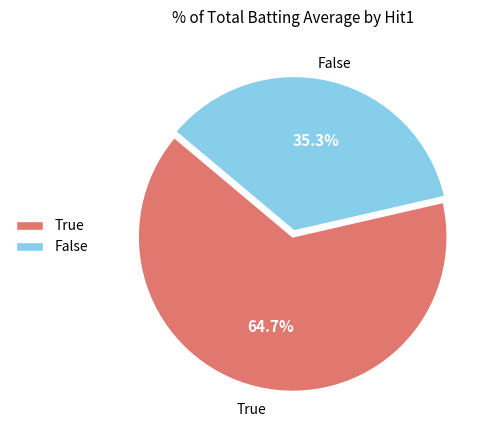

Count the number of slices in the pie.

2